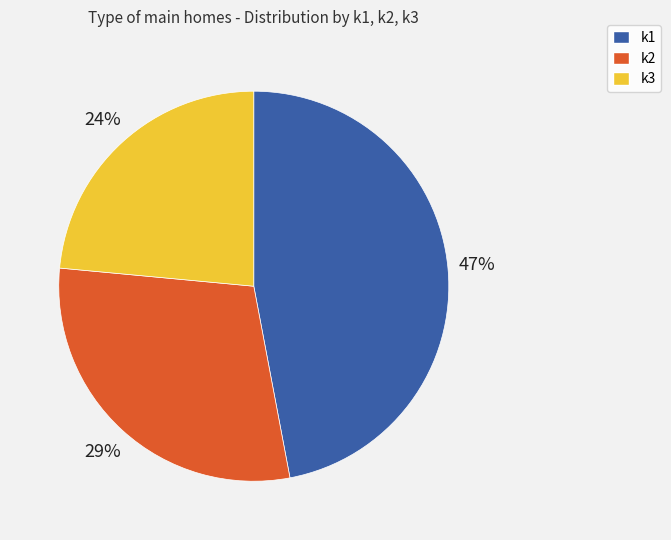

To the nearest percent, what is the average slice percentage?

33%